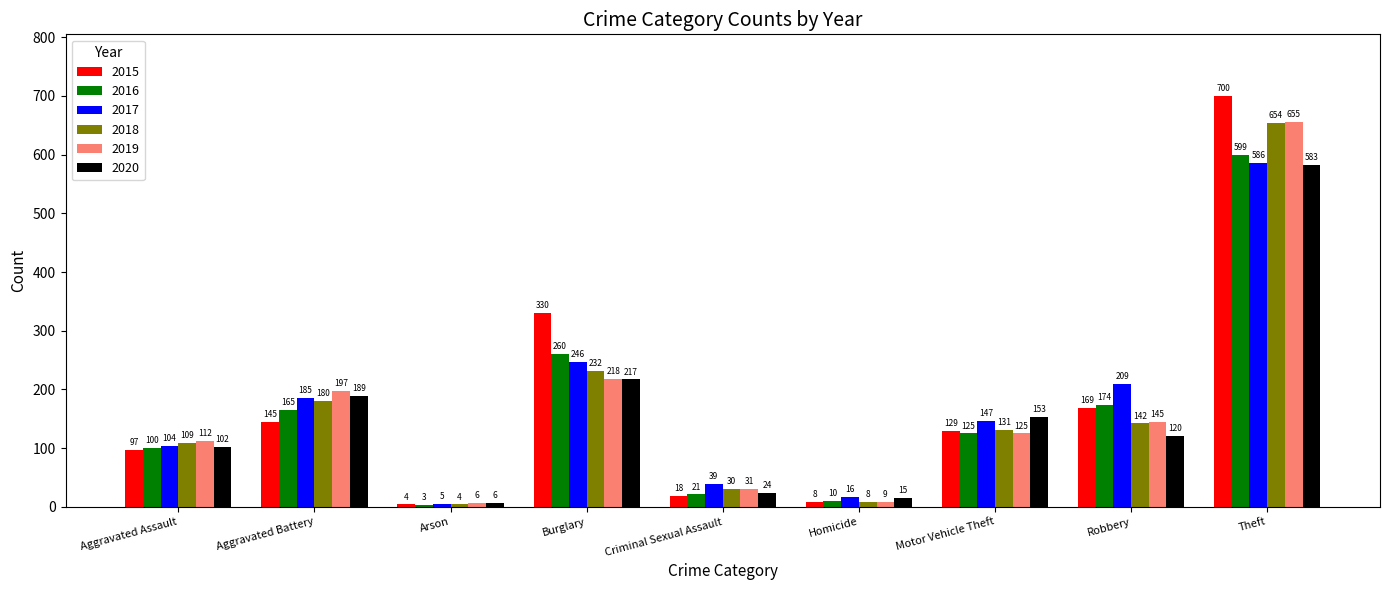

What is the sum of all 2020 values?

1409